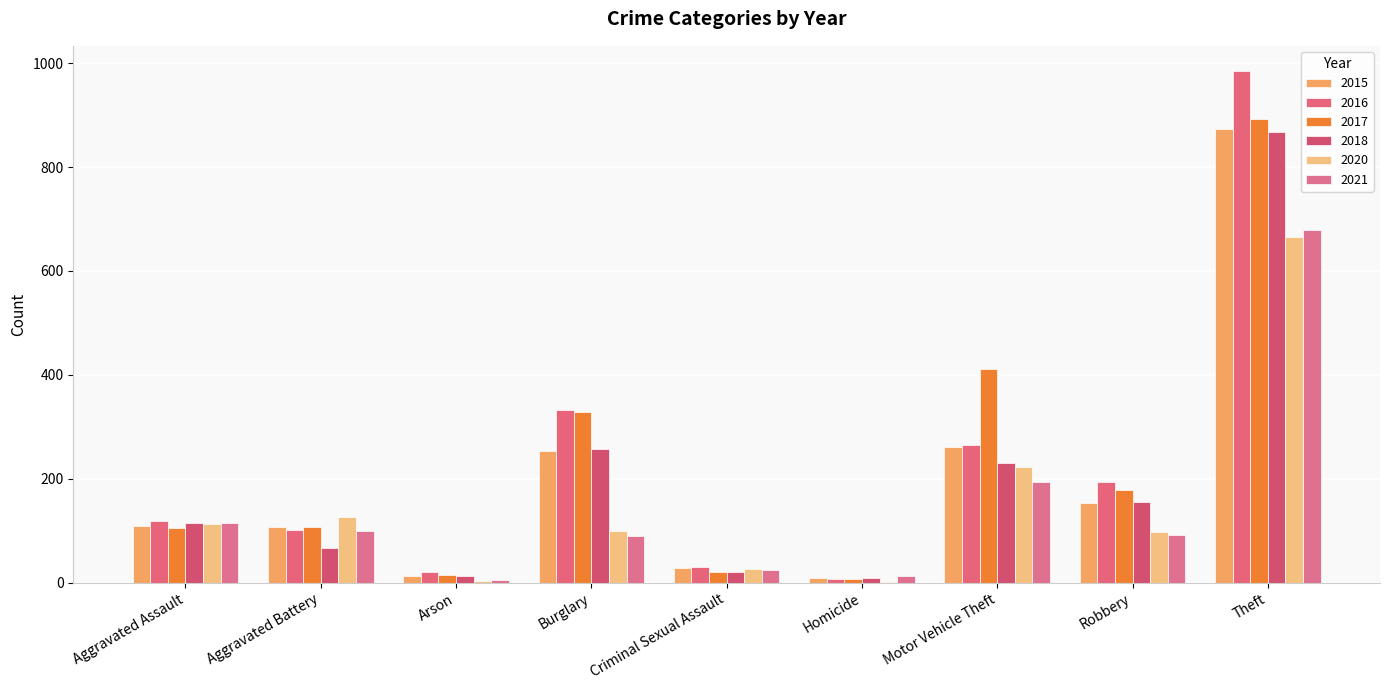

How many categories are shown in the chart?

9